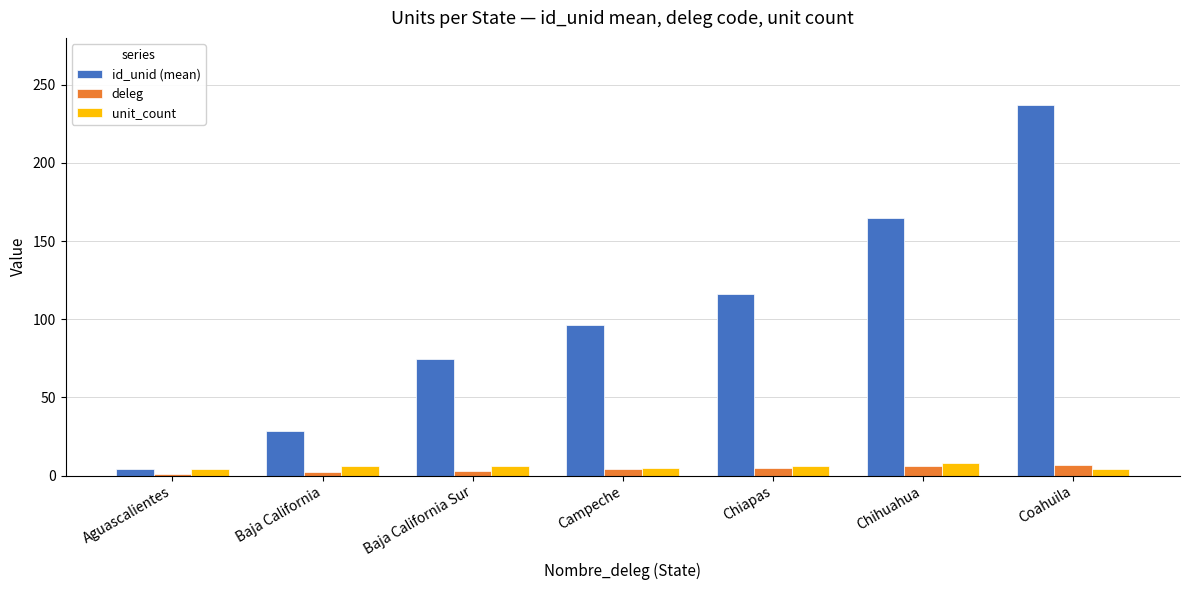

Rank the series at Baja California from highest to lowest value.

id_unid (mean), unit_count, deleg